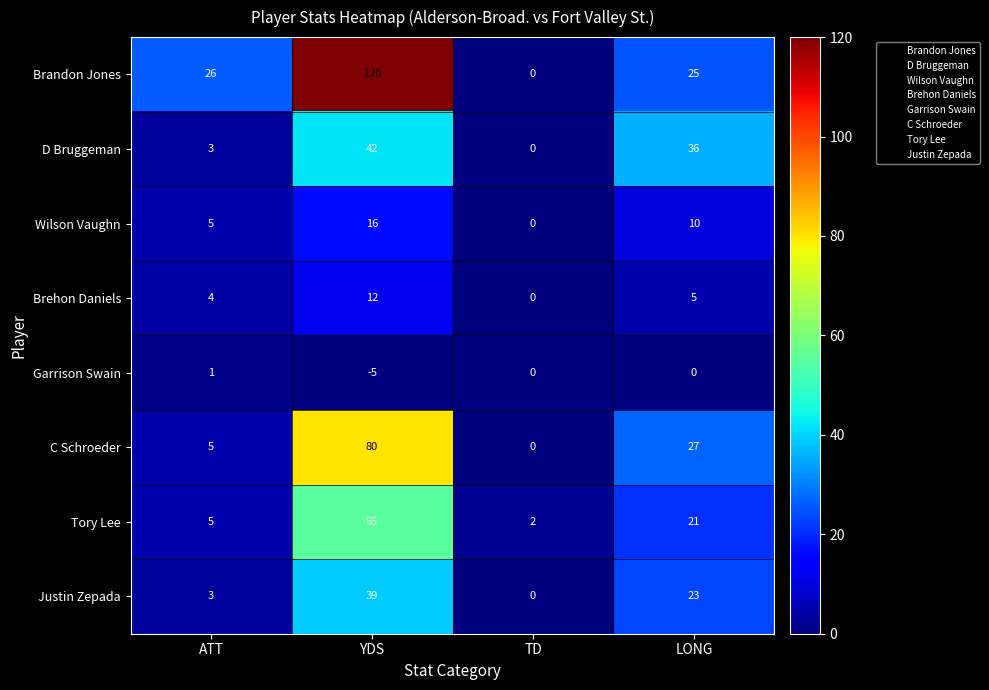

How many data points in Wilson Vaughn are less than 10?

2